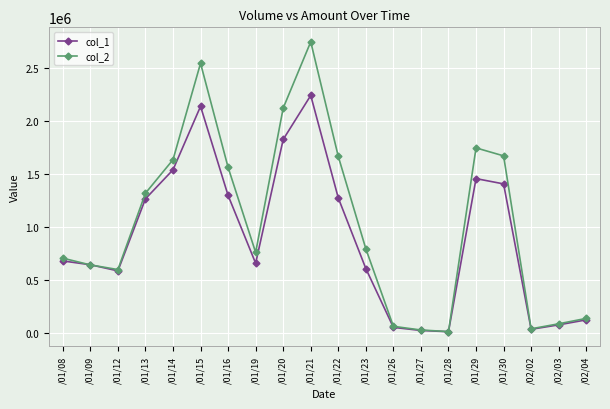

What is the highest value of the col_1 series?

2242000